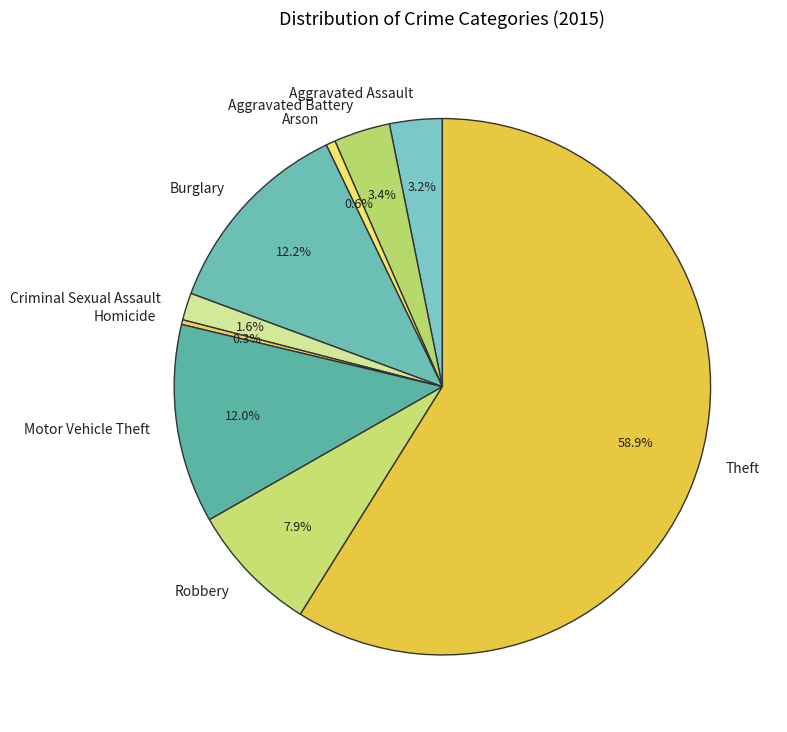

To the nearest percent, what percentage of the pie is Motor Vehicle Theft?

12%